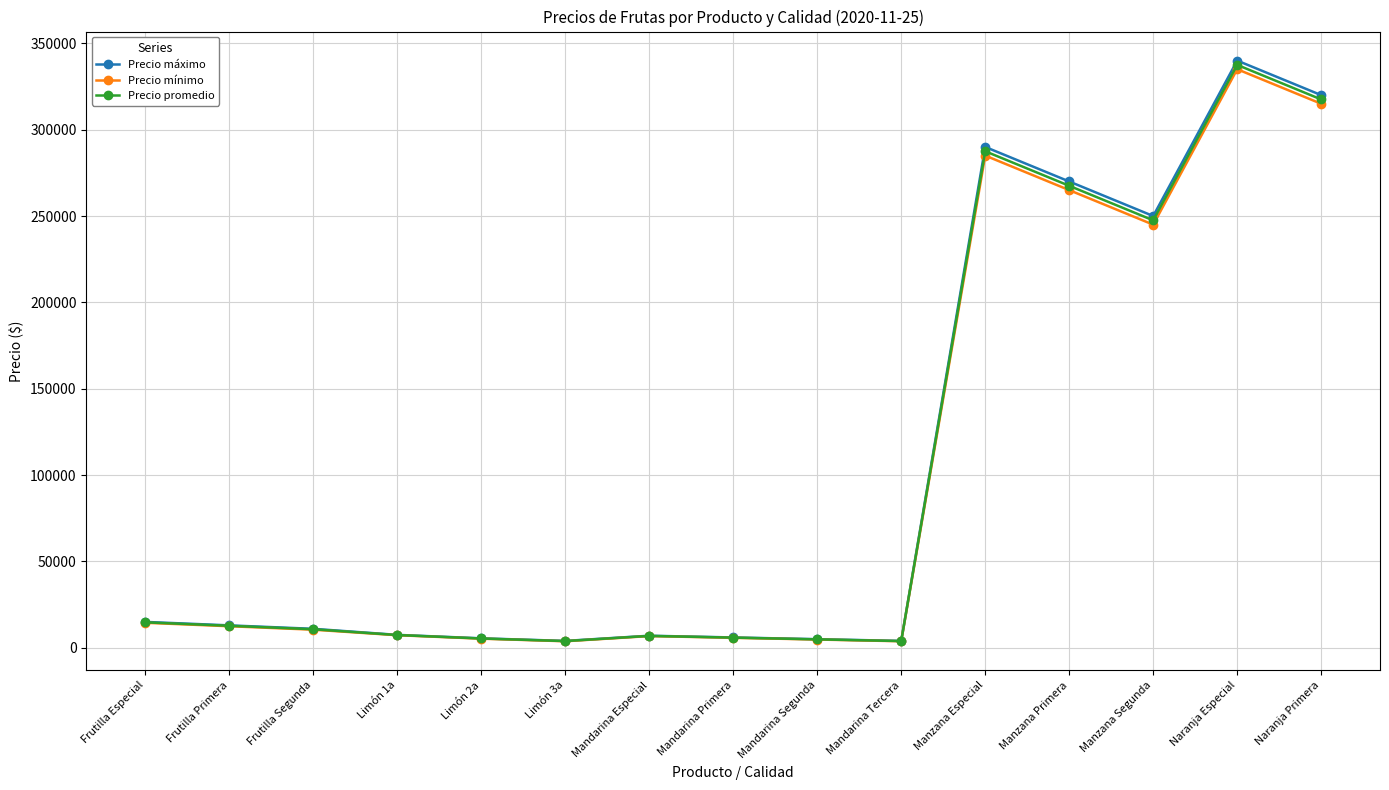

In Precio mínimo, how many points are lower than both neighbors (excluding endpoints)?

3